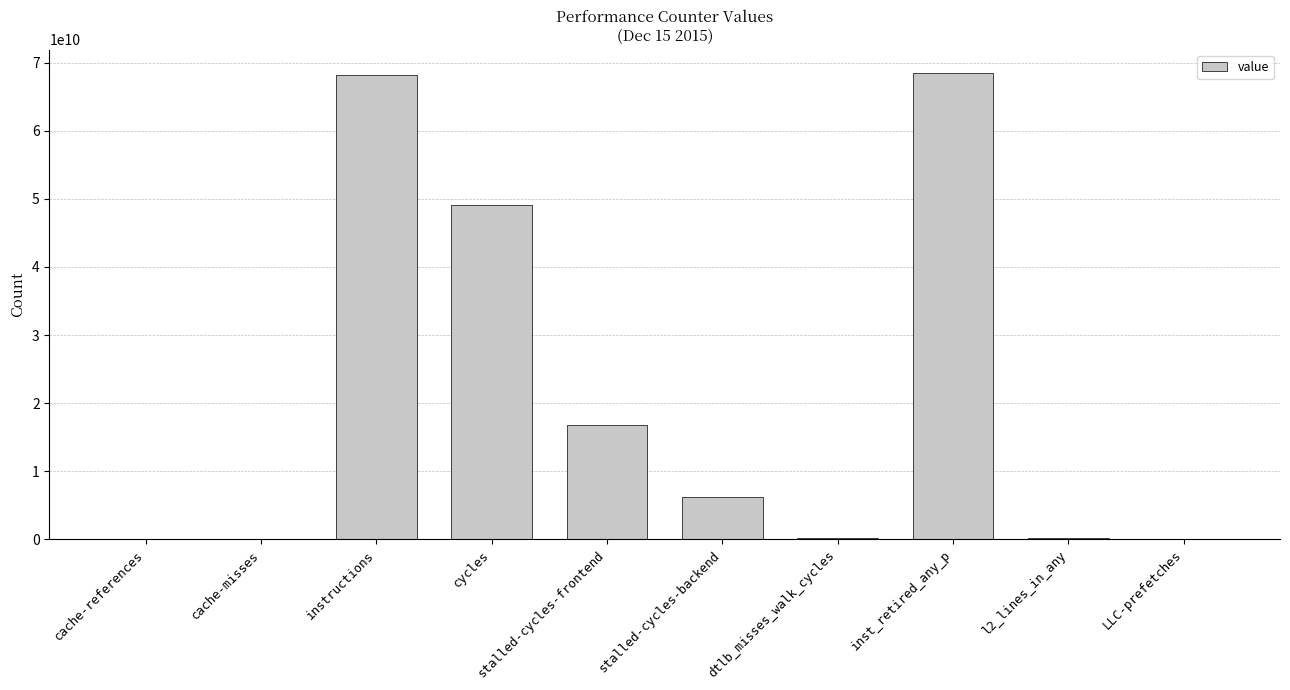

The chart shows a value of 68238632499 at instructions. True or false?

True